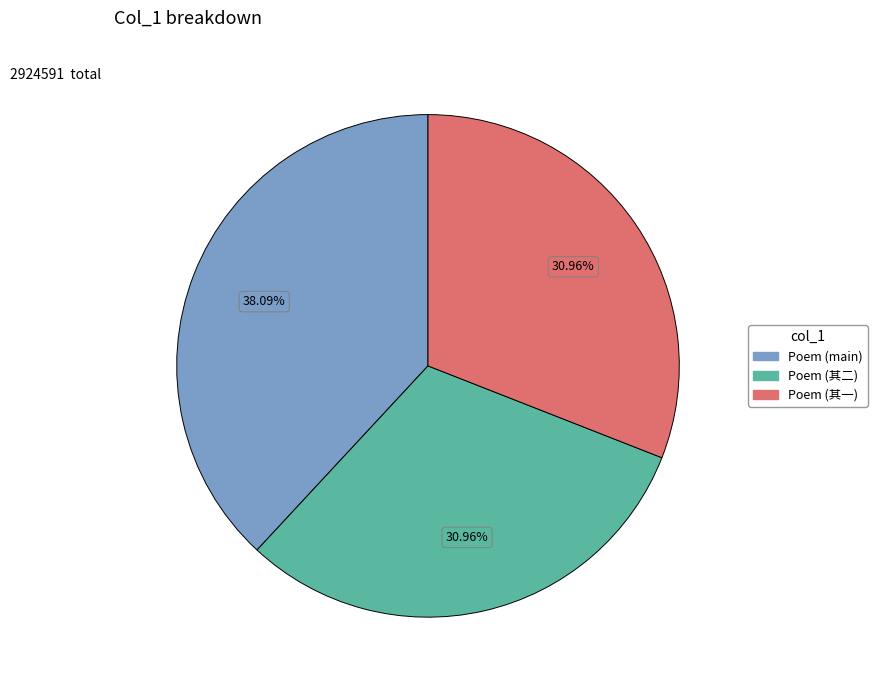

Does any single category account for the majority?

No